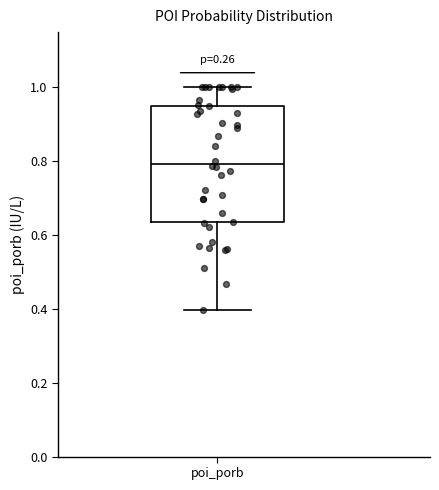

Transcribe this box plot: give where the median line is, the range the box spans, and where the two whiskers end, as read against the y-axis. The values are not printed on the chart, so give them approximately, as read against the axis.

median 0.80, box 0.64 to 0.96, whiskers 0.40 to 1.00